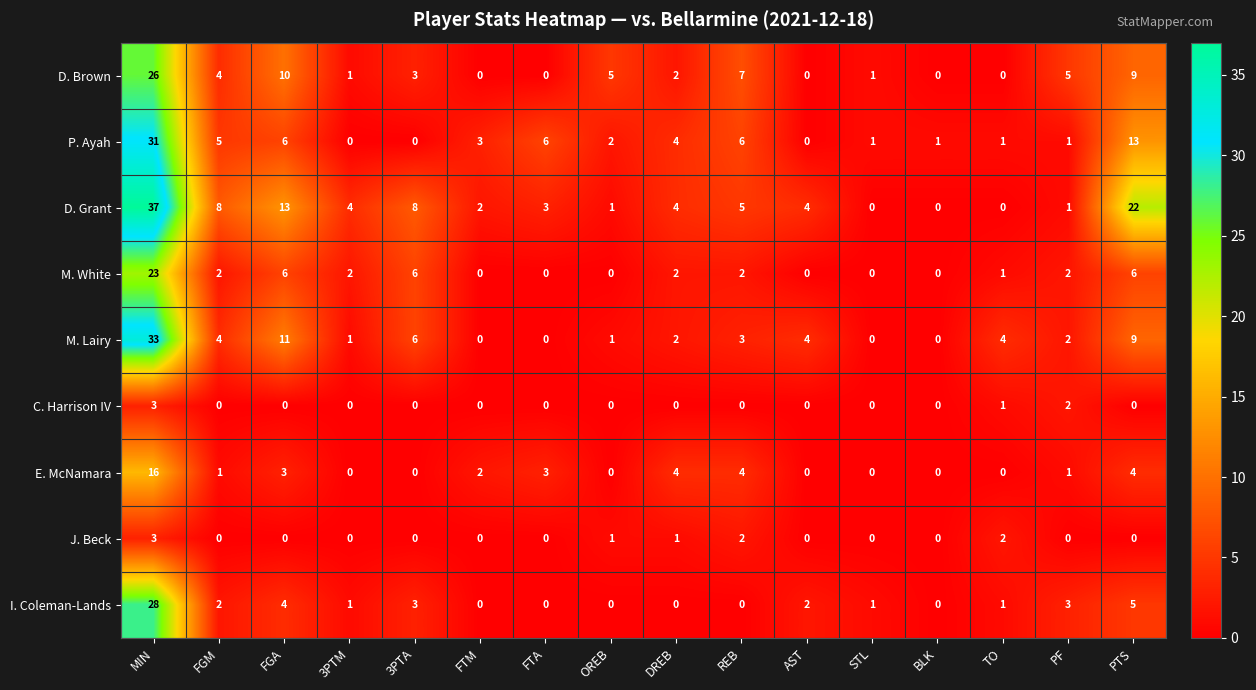

Count the C. Harrison IV values in the range 0 to 1.

14